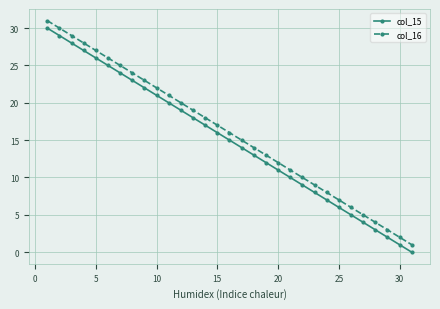

What is the greatest value displayed?

31